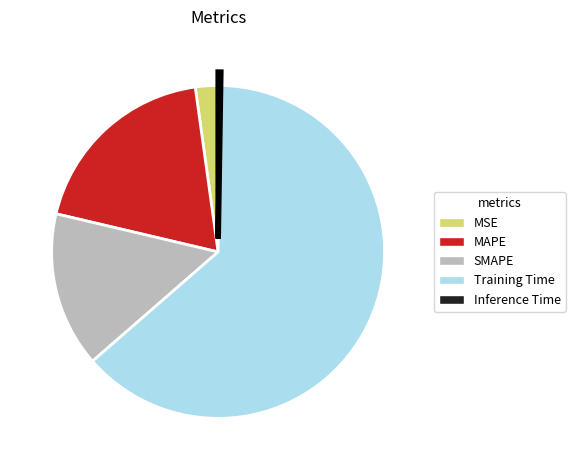

Do MSE and Training Time together represent more than half of the pie?

Yes